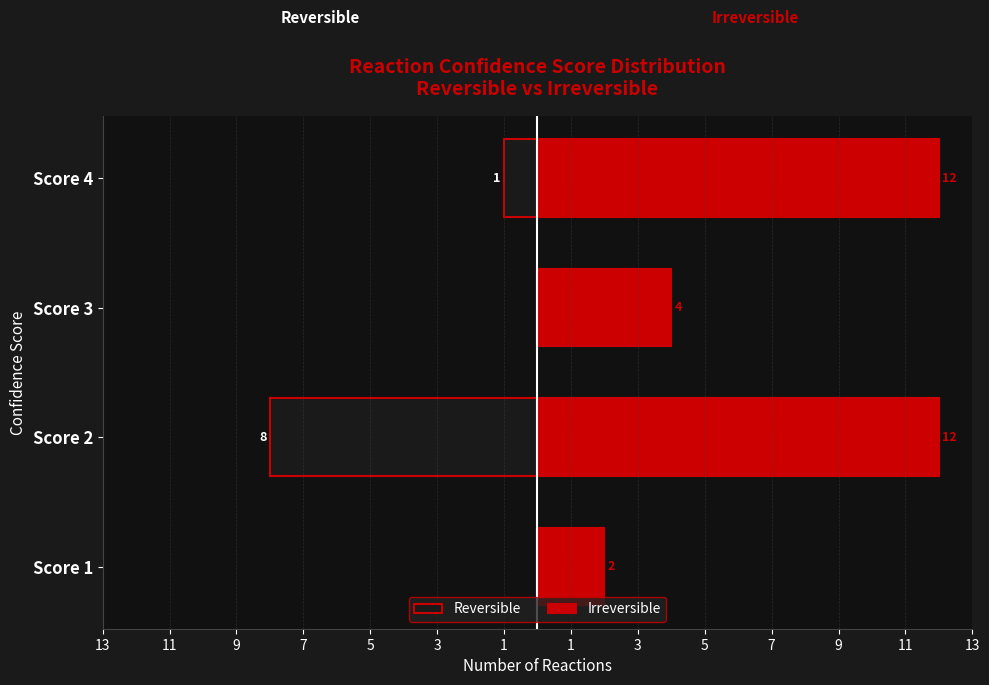

True or false: Reversible has a value of 0 at Score 3.

True